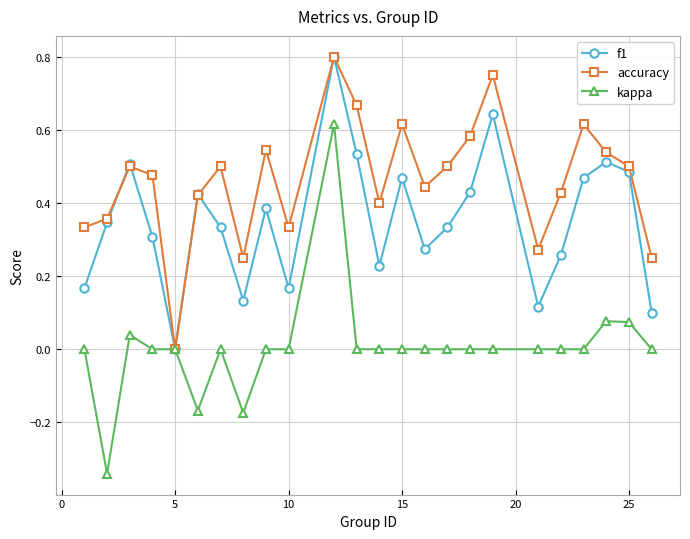

Which series has the largest total across all categories?

accuracy